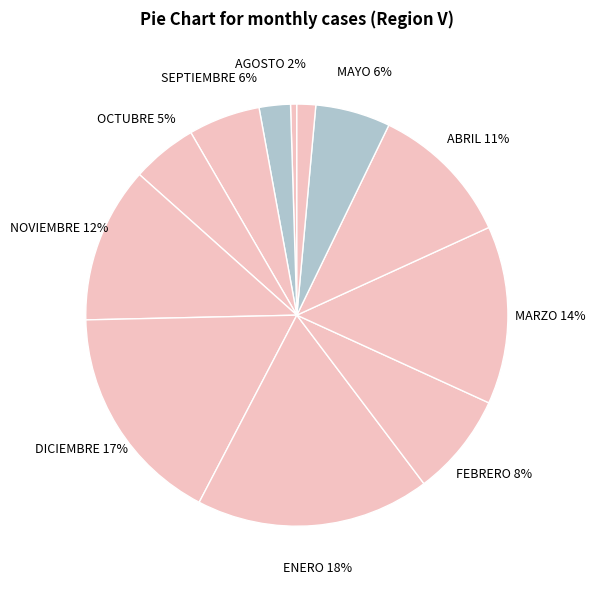

Count the number of slices in the pie.

12